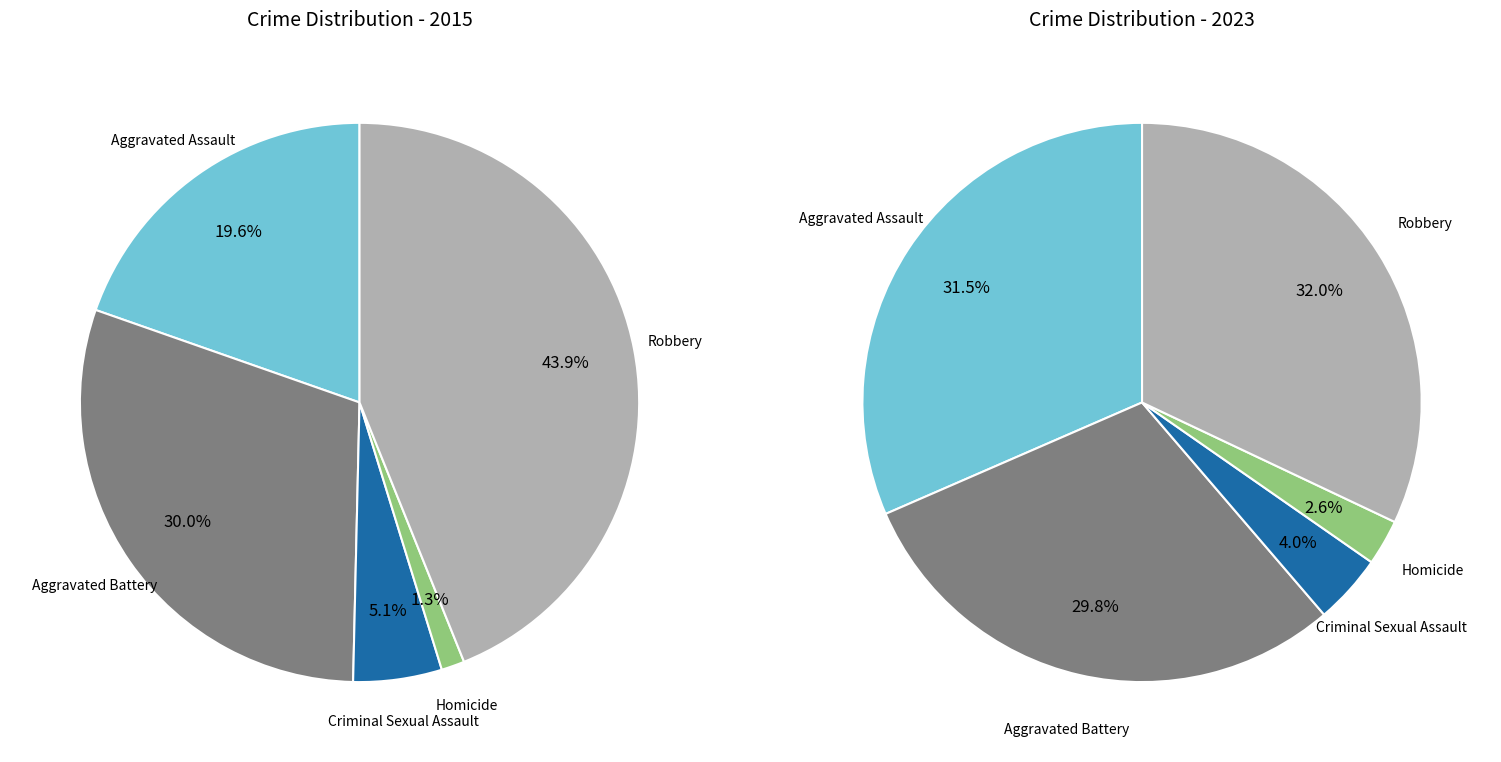

The values_2015 slice represents 5% of the pie. True or false?

False